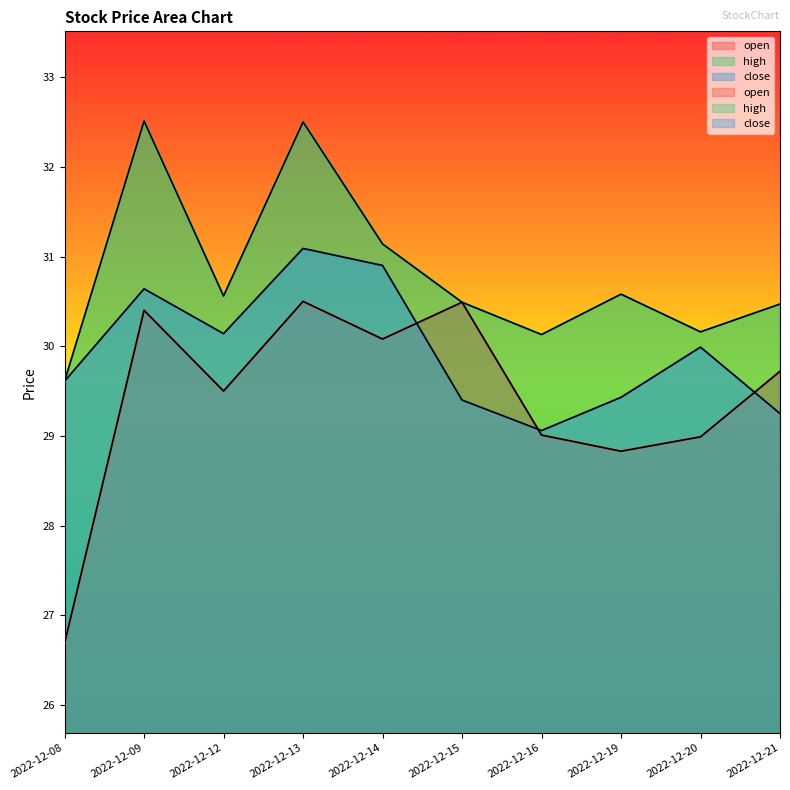

What is the total value across all series at 2022-12-13?

94.1